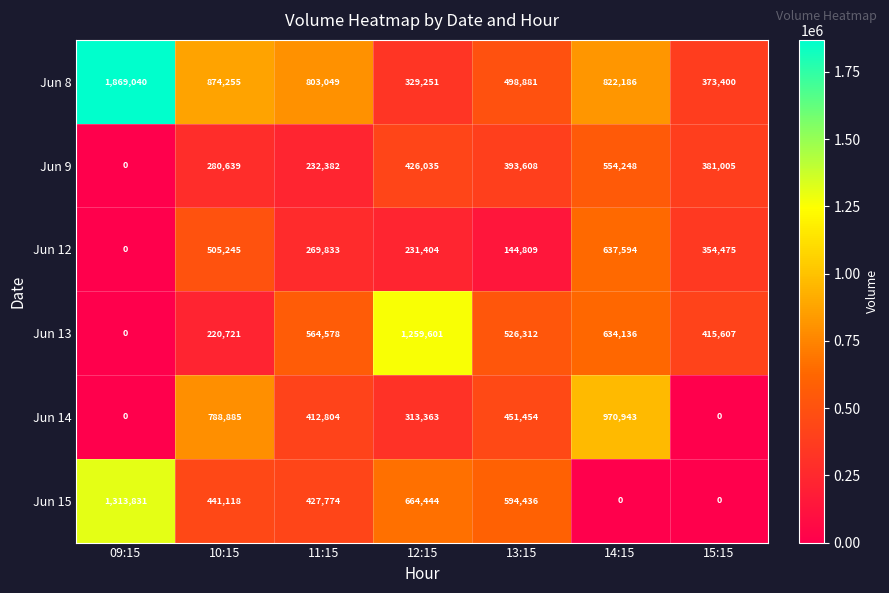

Which series changed the most between 09:15 and 10:15?

Jun 8